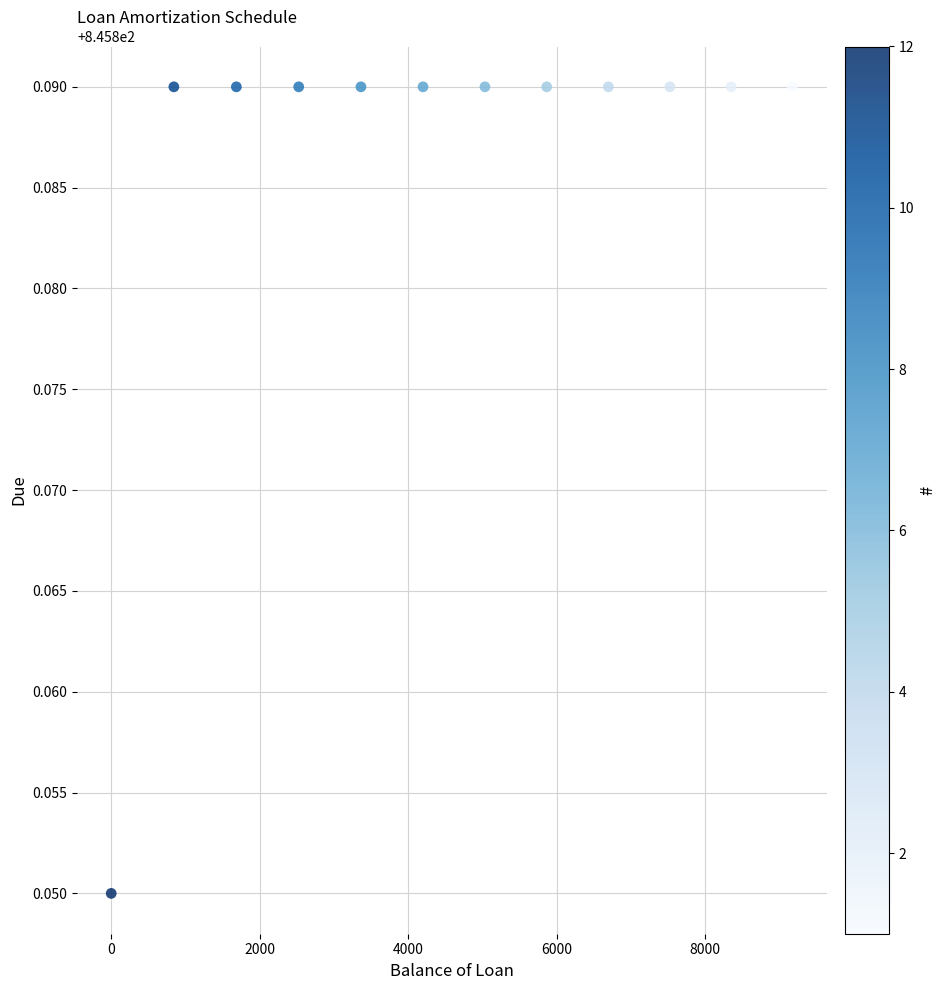

What is the average X value?

4606.2